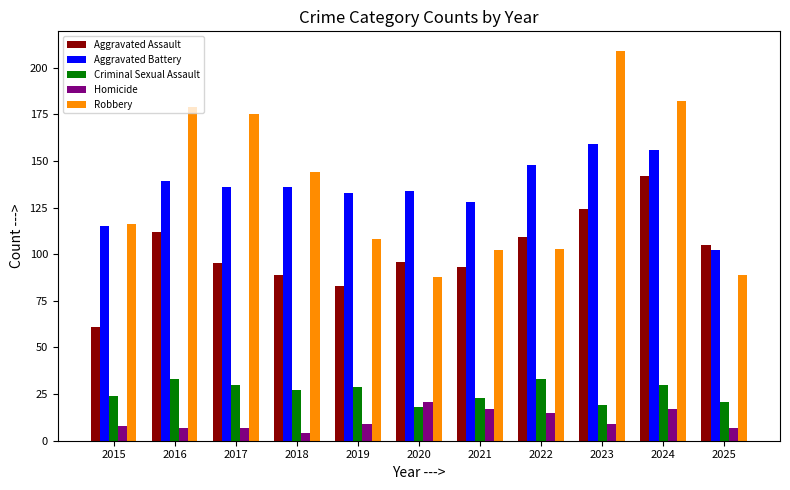

Between 2018 and 2025, which series saw the biggest shift?

Robbery